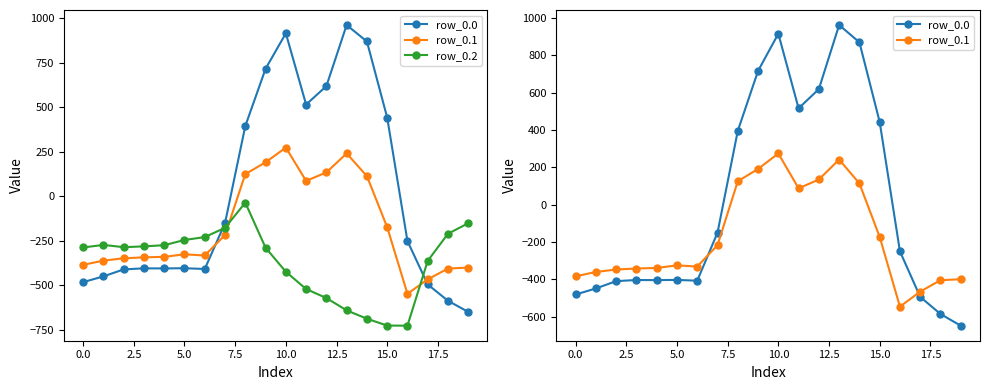

What is the highest value of the row_0.2 series?

-35.3